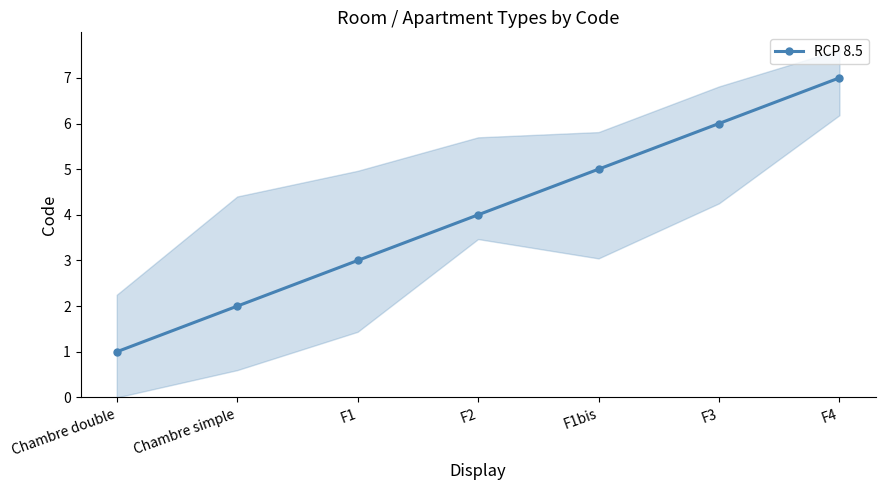

Reading left to right, extract all data points from this chart.

Chambre double=1	Chambre simple=2	F1=3	F2=4	F1bis=5	F3=6	F4=7